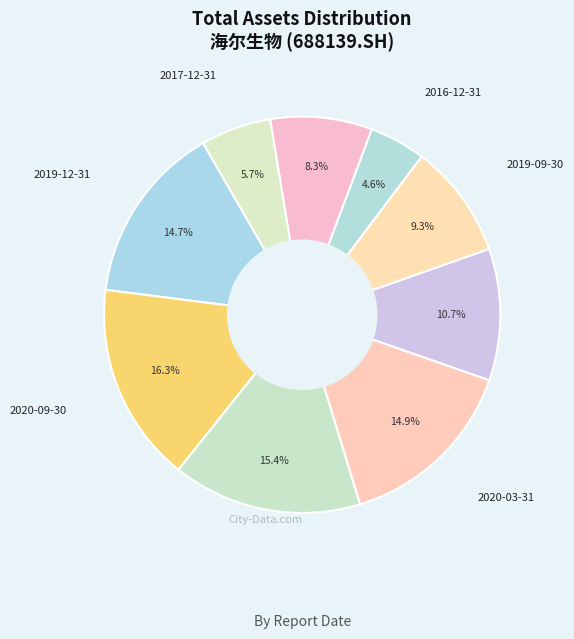

What is the largest slice in the pie chart?

2020-09-30